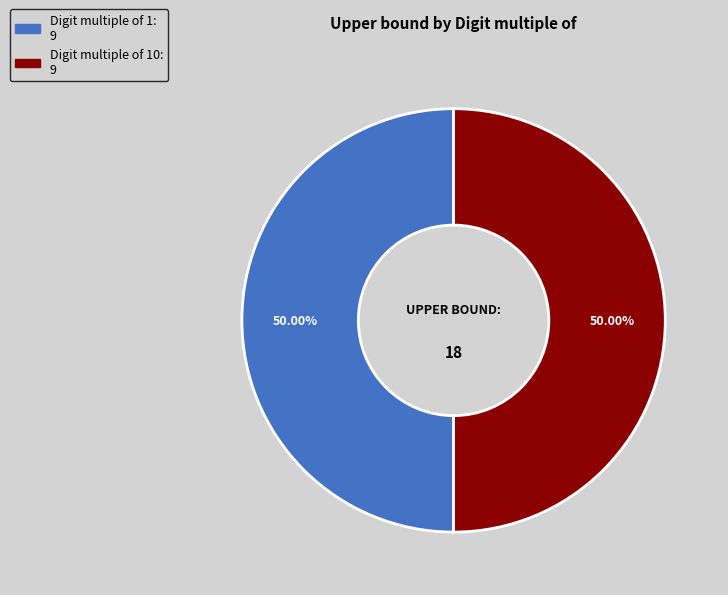

To the nearest percent, what is the difference between the largest and smallest slice percentages?

0%